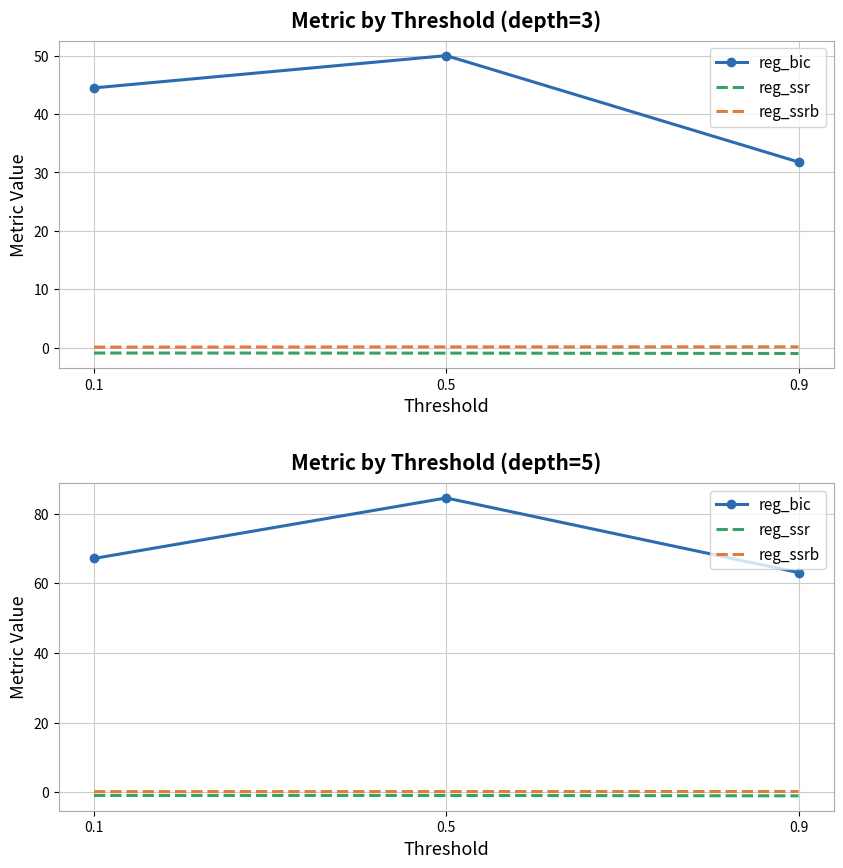

What is the value of the reg_ssrb point at the 3rd from the left?

0.2